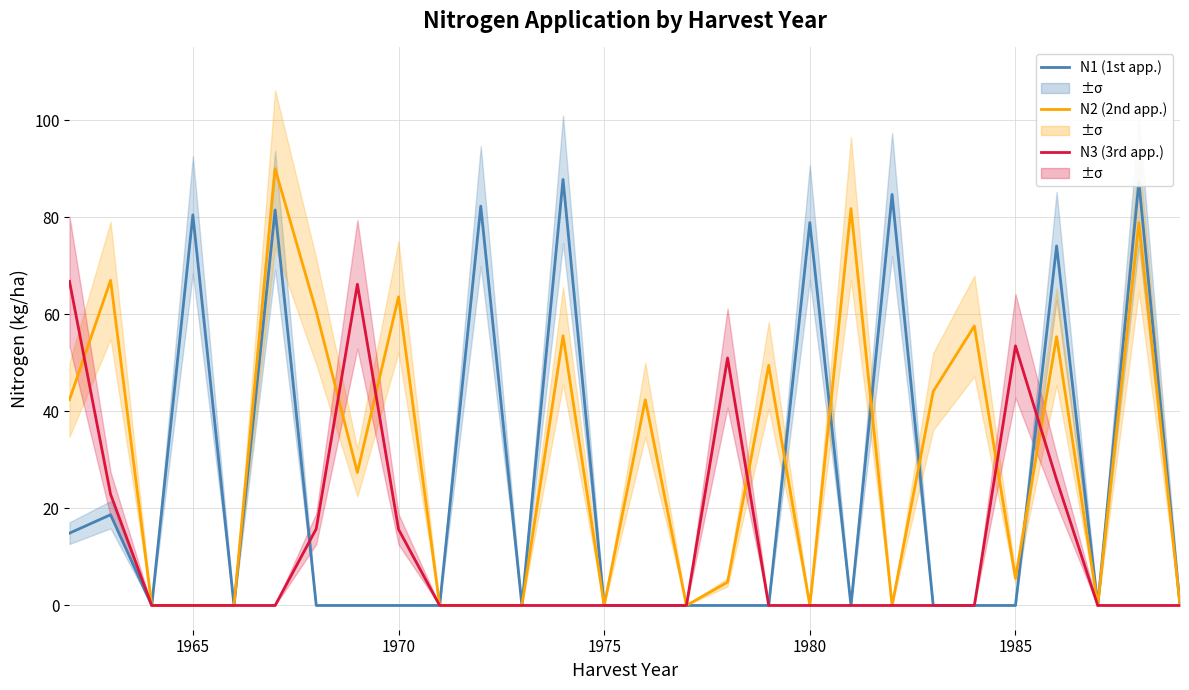

True or false: N1 (1st app.) has more than 2 interior local peaks.

True